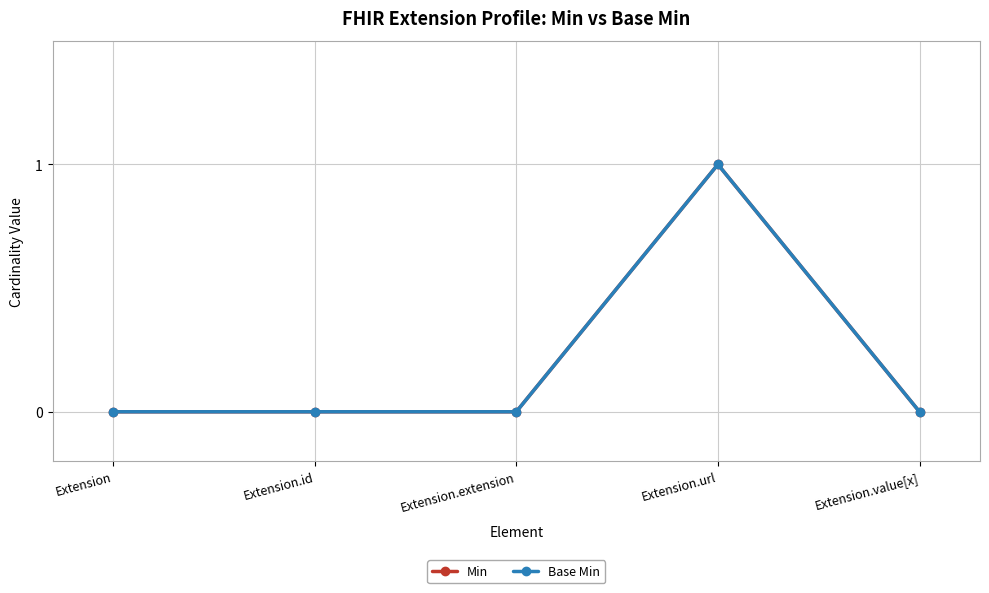

Which series has the widest spread of values?

Min